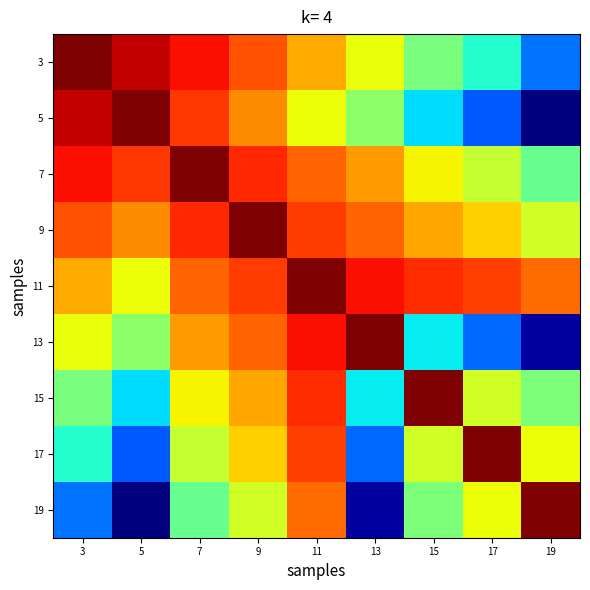

Reading left to right, what are all the values shown in this chart?

3: 3=2.0	5=0.9	7=0.9	9=0.8	11=0.7	13=0.6	15=0.5	17=0.4	19=0.2
5: 3=0.9	5=1.9	7=0.8	9=0.8	11=0.6	13=0.5	15=0.3	17=0.2	19=0.0
7: 3=0.9	5=0.8	7=1.9	9=0.9	11=0.8	13=0.7	15=0.7	17=0.6	19=0.5
9: 3=0.8	5=0.8	7=0.9	9=1.9	11=0.8	13=0.8	15=0.7	17=0.7	19=0.6
11: 3=0.7	5=0.6	7=0.8	9=0.8	11=1.9	13=0.9	15=0.9	17=0.8	19=0.8
13: 3=0.6	5=0.5	7=0.7	9=0.8	11=0.9	13=1.5	15=0.4	17=0.2	19=0.0
15: 3=0.5	5=0.3	7=0.7	9=0.7	11=0.9	13=0.4	15=1.7	17=0.6	19=0.5
17: 3=0.4	5=0.2	7=0.6	9=0.7	11=0.8	13=0.2	15=0.6	17=1.7	19=0.6
19: 3=0.2	5=0.0	7=0.5	9=0.6	11=0.8	13=0.0	15=0.5	17=0.6	19=1.8